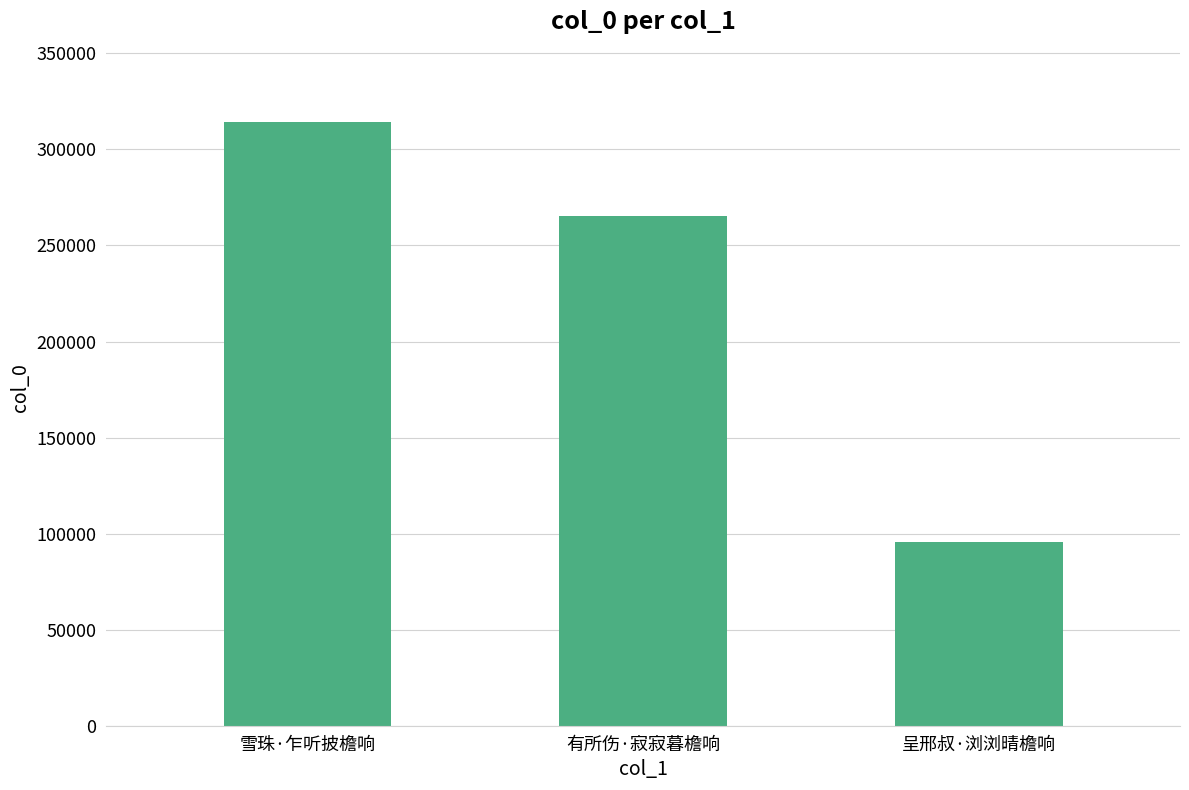

Is it true that the value at 呈邢叔·浏浏晴檐响 is 95667?

True